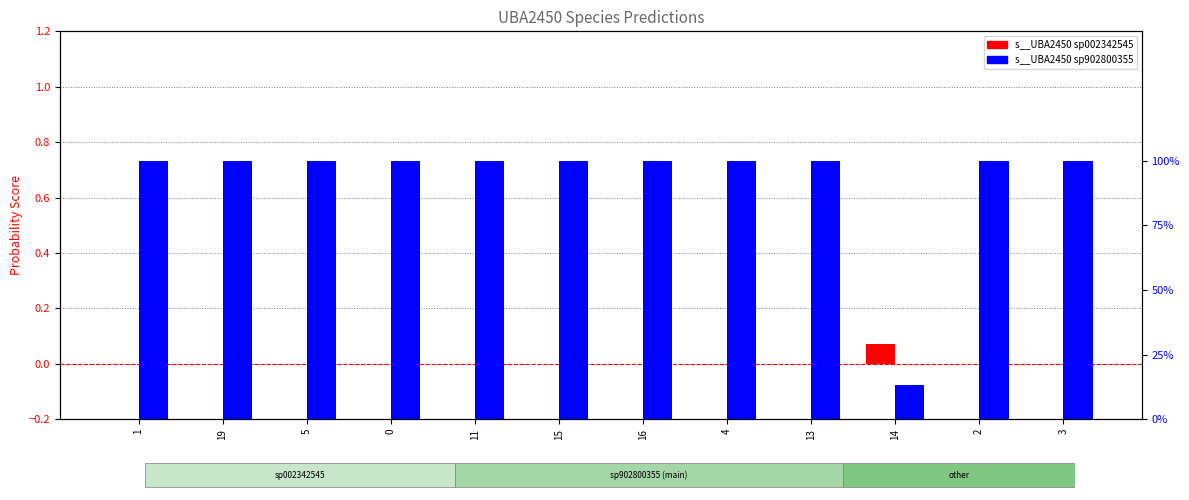

At 4, list the series in order from smallest to largest.

s__UBA2450 sp002342545, s__UBA2450 sp902800355